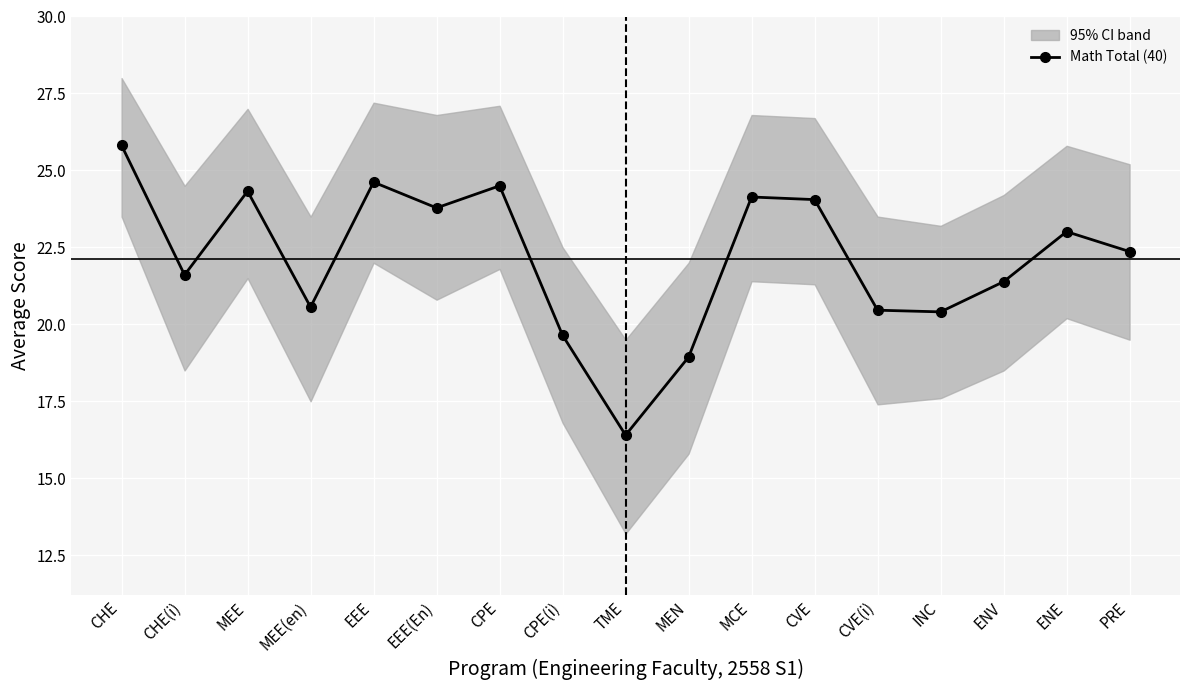

Which category has the highest value across all series?

CHE